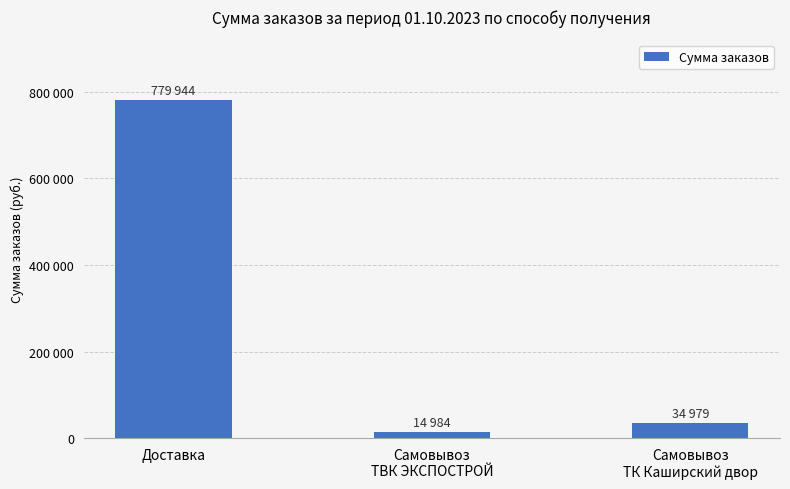

At which label does the data first exceed 34979?

Доставка